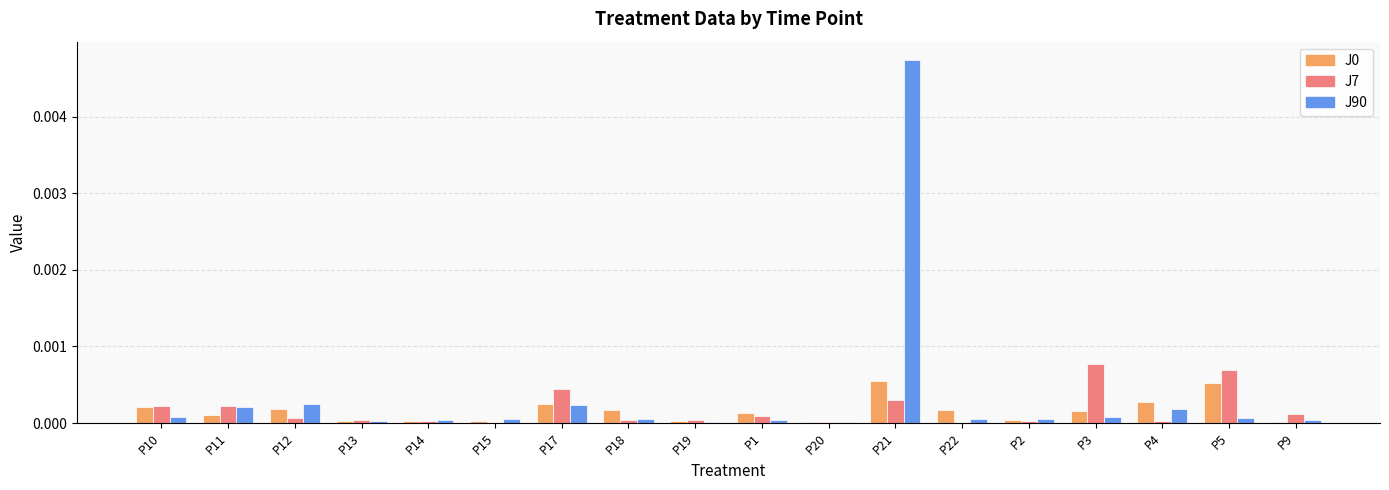

True or false: J7 has a value of 0.0 at P22.

True